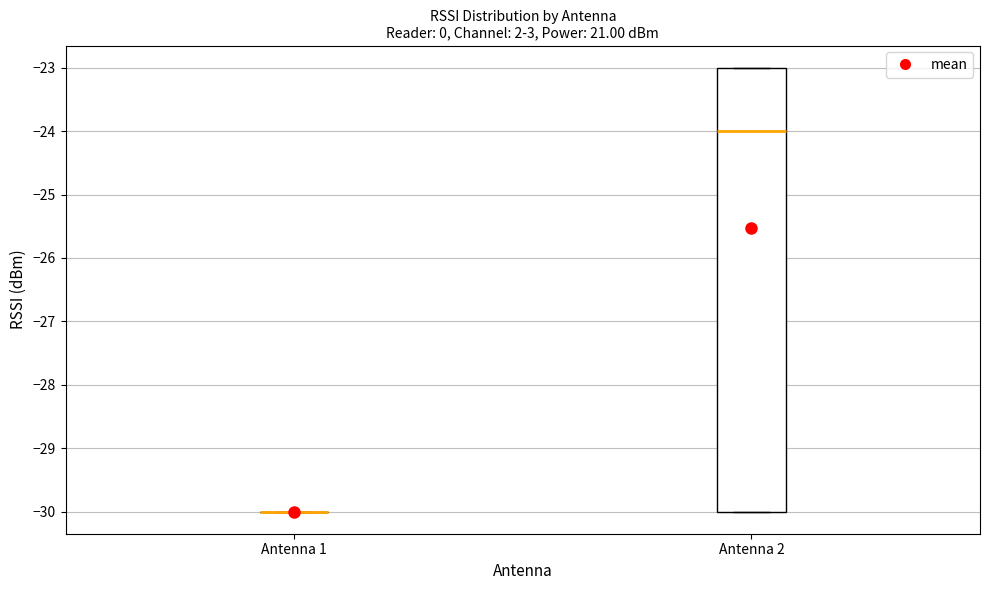

Comparing the boxes themselves (not the whiskers), which one is the tallest?

Antenna 2